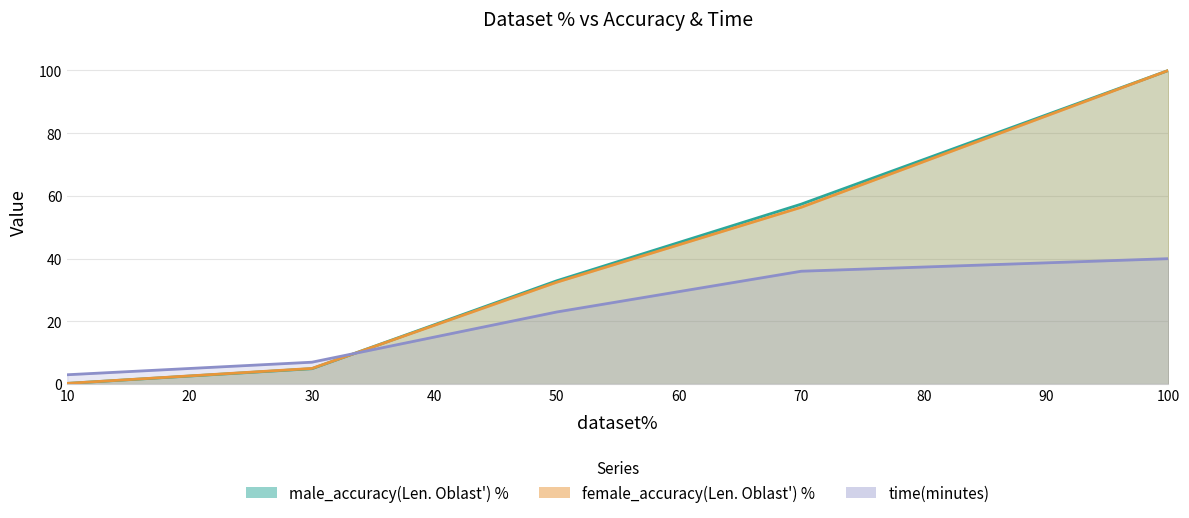

What is the sum of all male_accuracy(Len. Oblast') % values?

195.5